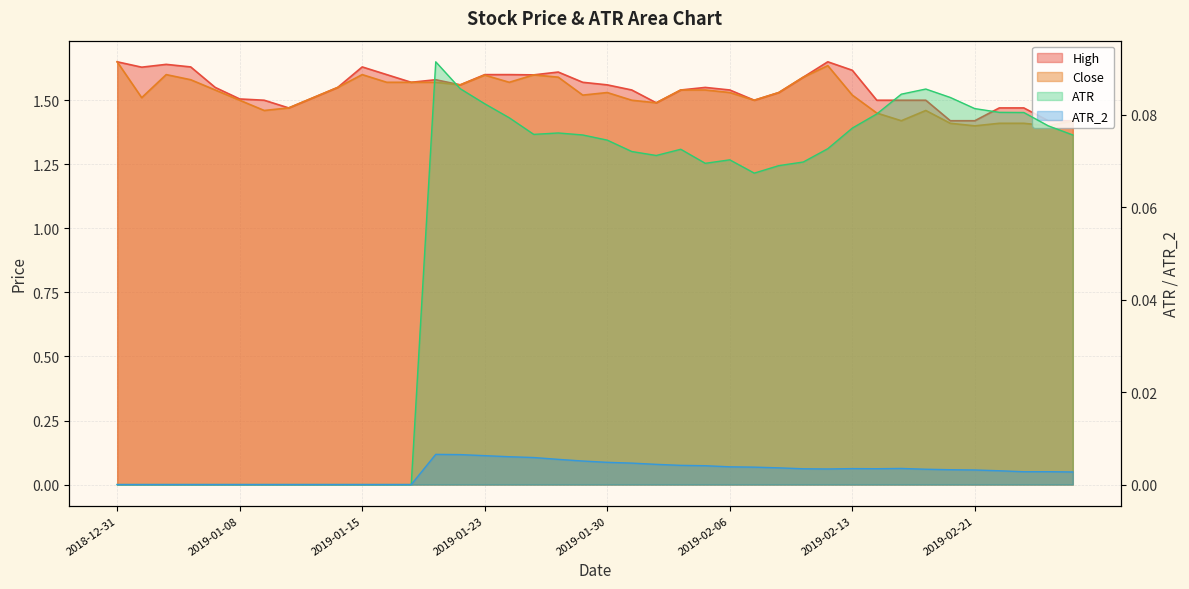

Reading left to right, extract all data points from this chart.

High: 2018-12-31=1.6	2019-01-02=1.6	2019-01-03=1.6	2019-01-04=1.6	2019-01-07=1.5	2019-01-08=1.5	2019-01-09=1.5	2019-01-10=1.5	2019-01-11=1.5	2019-01-14=1.5	2019-01-15=1.6	2019-01-16=1.6	2019-01-17=1.6	2019-01-18=1.6	2019-01-22=1.6	2019-01-23=1.6	2019-01-24=1.6	2019-01-25=1.6	2019-01-28=1.6	2019-01-29=1.6	2019-01-30=1.6	2019-01-31=1.5	2019-02-01=1.5	2019-02-04=1.5	2019-02-05=1.5	2019-02-06=1.5	2019-02-07=1.5	2019-02-08=1.5	2019-02-11=1.6	2019-02-12=1.6	2019-02-13=1.6	2019-02-14=1.5	2019-02-15=1.5	2019-02-19=1.5	2019-02-20=1.4	2019-02-21=1.4	2019-02-22=1.5	2019-02-25=1.5	2019-02-26=1.4	2019-02-27=1.4
Close: 2018-12-31=1.6	2019-01-02=1.5	2019-01-03=1.6	2019-01-04=1.6	2019-01-07=1.5	2019-01-08=1.5	2019-01-09=1.5	2019-01-10=1.5	2019-01-11=1.5	2019-01-14=1.5	2019-01-15=1.6	2019-01-16=1.6	2019-01-17=1.6	2019-01-18=1.6	2019-01-22=1.6	2019-01-23=1.6	2019-01-24=1.6	2019-01-25=1.6	2019-01-28=1.6	2019-01-29=1.5	2019-01-30=1.5	2019-01-31=1.5	2019-02-01=1.5	2019-02-04=1.5	2019-02-05=1.5	2019-02-06=1.5	2019-02-07=1.5	2019-02-08=1.5	2019-02-11=1.6	2019-02-12=1.6	2019-02-13=1.5	2019-02-14=1.5	2019-02-15=1.4	2019-02-19=1.5	2019-02-20=1.4	2019-02-21=1.4	2019-02-22=1.4	2019-02-25=1.4	2019-02-26=1.4	2019-02-27=1.4
ATR: 2018-12-31=0.0	2019-01-02=0.0	2019-01-03=0.0	2019-01-04=0.0	2019-01-07=0.0	2019-01-08=0.0	2019-01-09=0.0	2019-01-10=0.0	2019-01-11=0.0	2019-01-14=0.0	2019-01-15=0.0	2019-01-16=0.0	2019-01-17=0.0	2019-01-18=0.1	2019-01-22=0.1	2019-01-23=0.1	2019-01-24=0.1	2019-01-25=0.1	2019-01-28=0.1	2019-01-29=0.1	2019-01-30=0.1	2019-01-31=0.1	2019-02-01=0.1	2019-02-04=0.1	2019-02-05=0.1	2019-02-06=0.1	2019-02-07=0.1	2019-02-08=0.1	2019-02-11=0.1	2019-02-12=0.1	2019-02-13=0.1	2019-02-14=0.1	2019-02-15=0.1	2019-02-19=0.1	2019-02-20=0.1	2019-02-21=0.1	2019-02-22=0.1	2019-02-25=0.1	2019-02-26=0.1	2019-02-27=0.1
ATR_2: 2018-12-31=0.0	2019-01-02=0.0	2019-01-03=0.0	2019-01-04=0.0	2019-01-07=0.0	2019-01-08=0.0	2019-01-09=0.0	2019-01-10=0.0	2019-01-11=0.0	2019-01-14=0.0	2019-01-15=0.0	2019-01-16=0.0	2019-01-17=0.0	2019-01-18=0.0	2019-01-22=0.0	2019-01-23=0.0	2019-01-24=0.0	2019-01-25=0.0	2019-01-28=0.0	2019-01-29=0.0	2019-01-30=0.0	2019-01-31=0.0	2019-02-01=0.0	2019-02-04=0.0	2019-02-05=0.0	2019-02-06=0.0	2019-02-07=0.0	2019-02-08=0.0	2019-02-11=0.0	2019-02-12=0.0	2019-02-13=0.0	2019-02-14=0.0	2019-02-15=0.0	2019-02-19=0.0	2019-02-20=0.0	2019-02-21=0.0	2019-02-22=0.0	2019-02-25=0.0	2019-02-26=0.0	2019-02-27=0.0